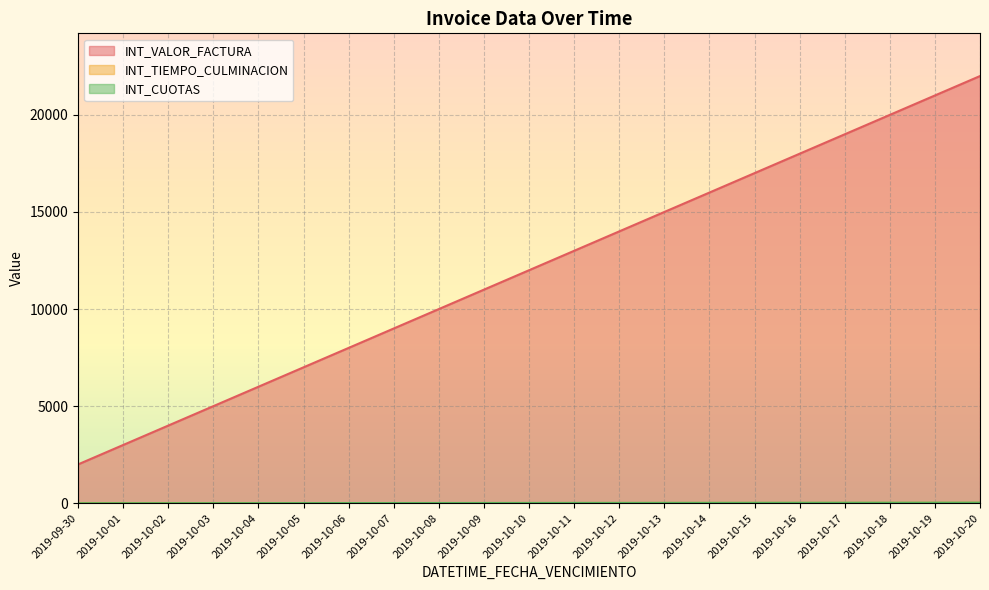

Rank the series at 2019-10-15 from lowest to highest value.

INT_TIEMPO_CULMINACION, INT_CUOTAS, INT_VALOR_FACTURA